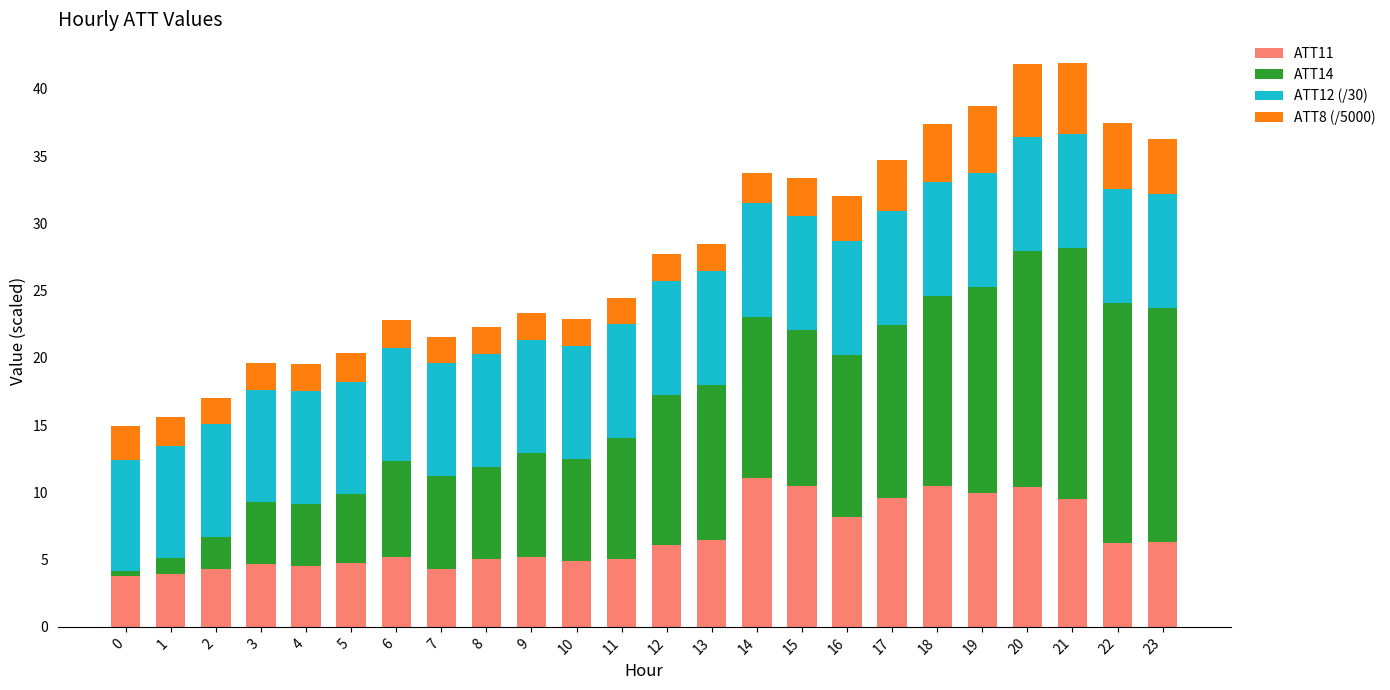

The ATT11 series shows 10.0 at 19. True or false?

True